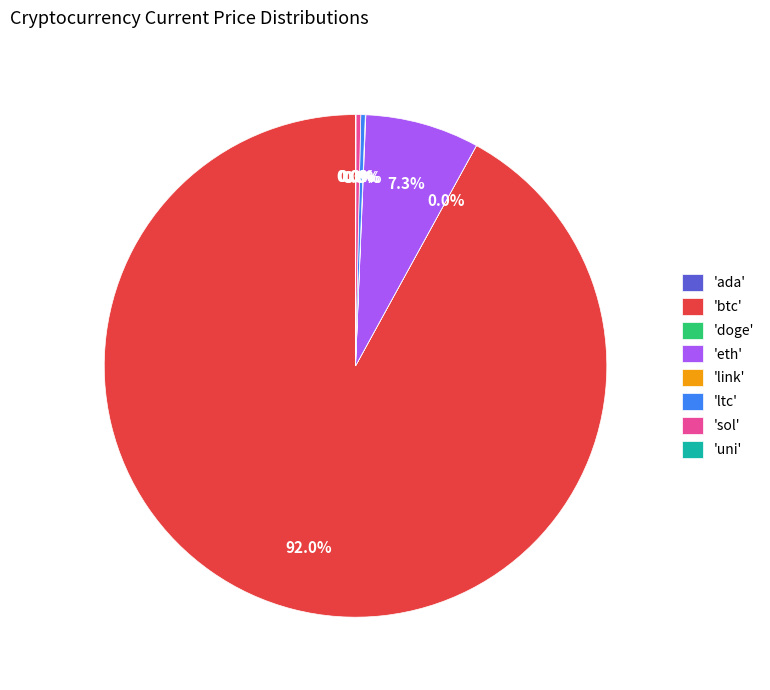

Do 'sol' and 'btc' together represent more than half of the pie?

Yes